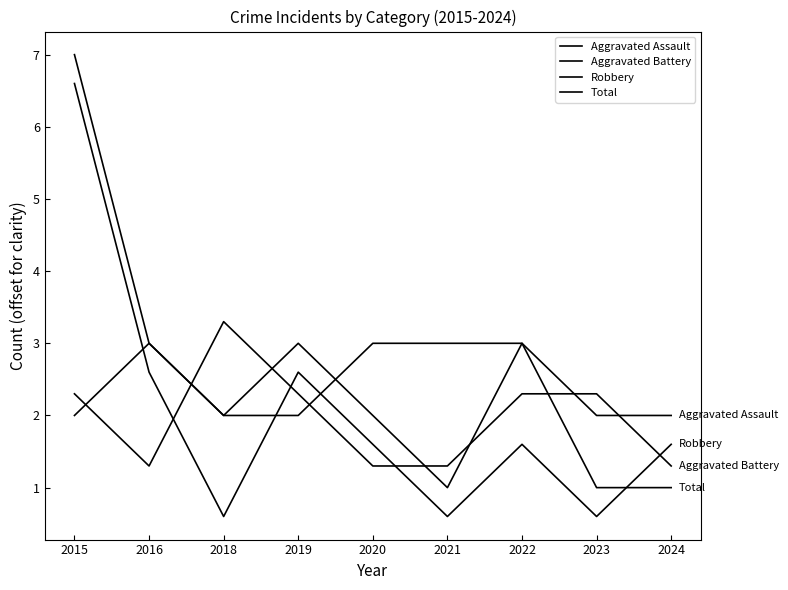

Reading left to right, list all the values displayed in this chart.

Aggravated Assault: 2.0	3.0	2.0	2.0	3.0	3.0	3.0	2.0	2.0
Aggravated Battery: 2.3	1.3	3.3	2.3	1.3	1.3	2.3	2.3	1.3
Robbery: 6.6	2.6	0.6	2.6	1.6	0.6	1.6	0.6	1.6
Total: 7.0	3.0	2.0	3.0	2.0	1.0	3.0	1.0	1.0